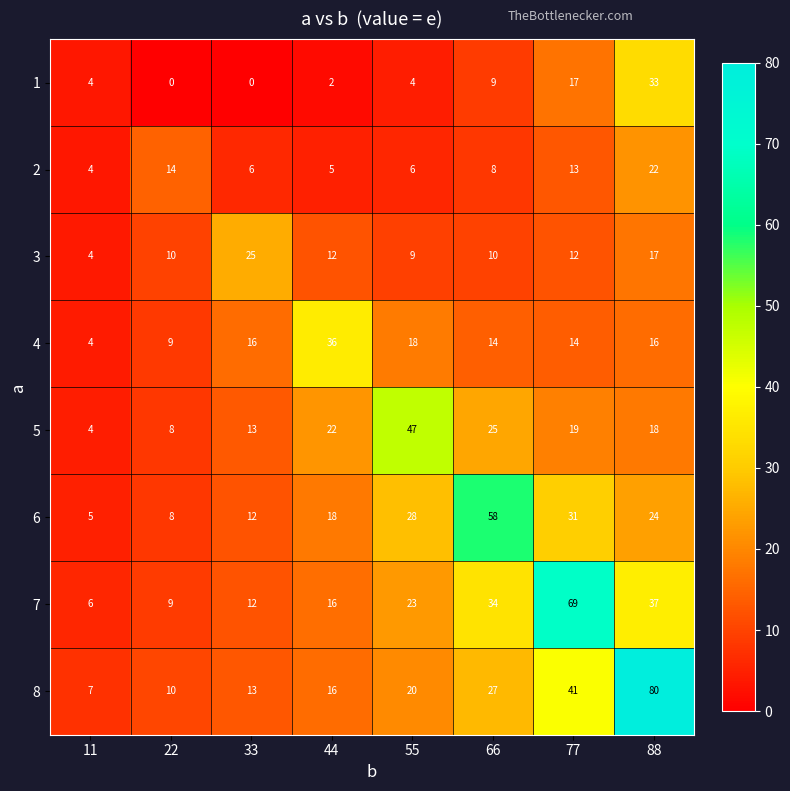

What value does the 7 series have at 44, to the nearest 5?

15